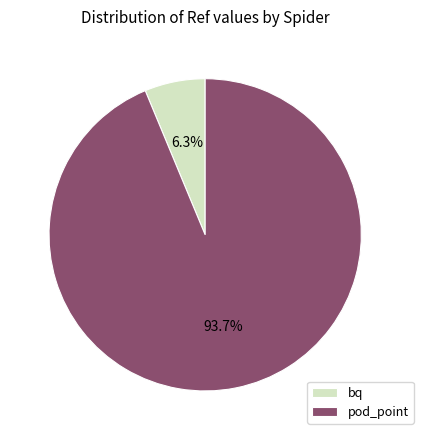

Rank the categories by value from lowest to highest.

bq, pod_point